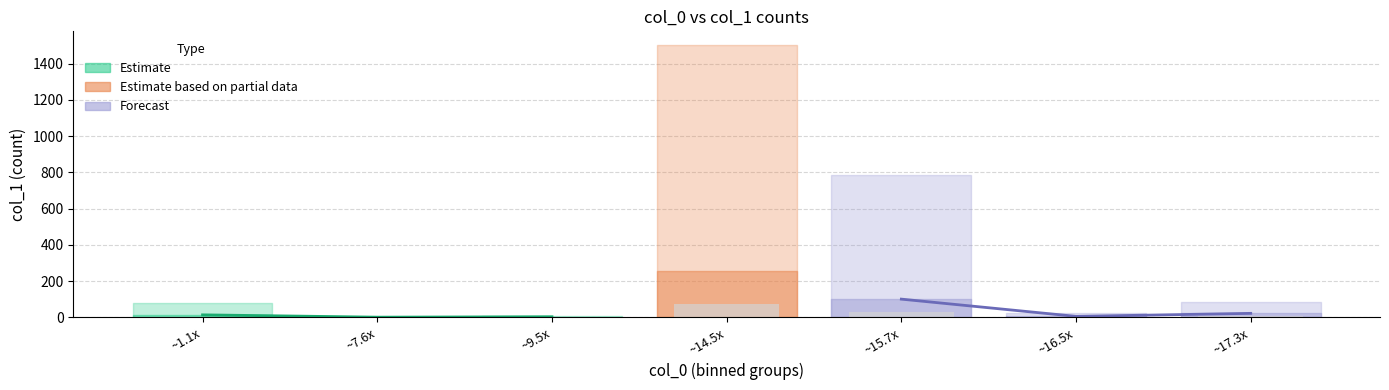

What is the difference between the maximum and minimum values in the Estimate series?

12.8